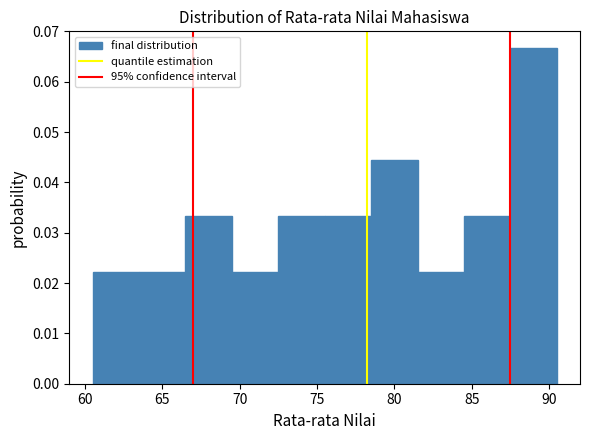

Reading left to right, transcribe this chart: for each bar, give the range it covers on the x-axis and its height. The values are not printed on the chart, so give them approximately, as read against the axis.

60.5 to 63.5: 0.022
63.5 to 66.5: 0.022
66.5 to 69.5: 0.033
69.5 to 72.5: 0.022
72.5 to 75.5: 0.033
75.5 to 78.5: 0.033
78.5 to 81.5: 0.044
81.5 to 84.5: 0.022
84.5 to 87.5: 0.033
87.5 to 90.5: 0.067